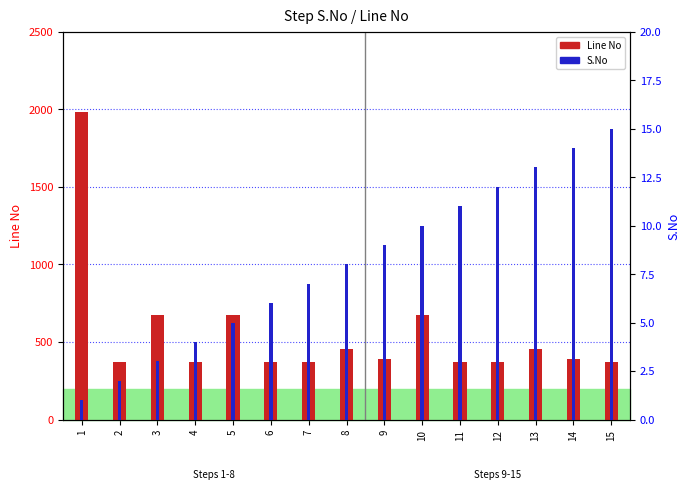

Which category has the highest value across all series?

1